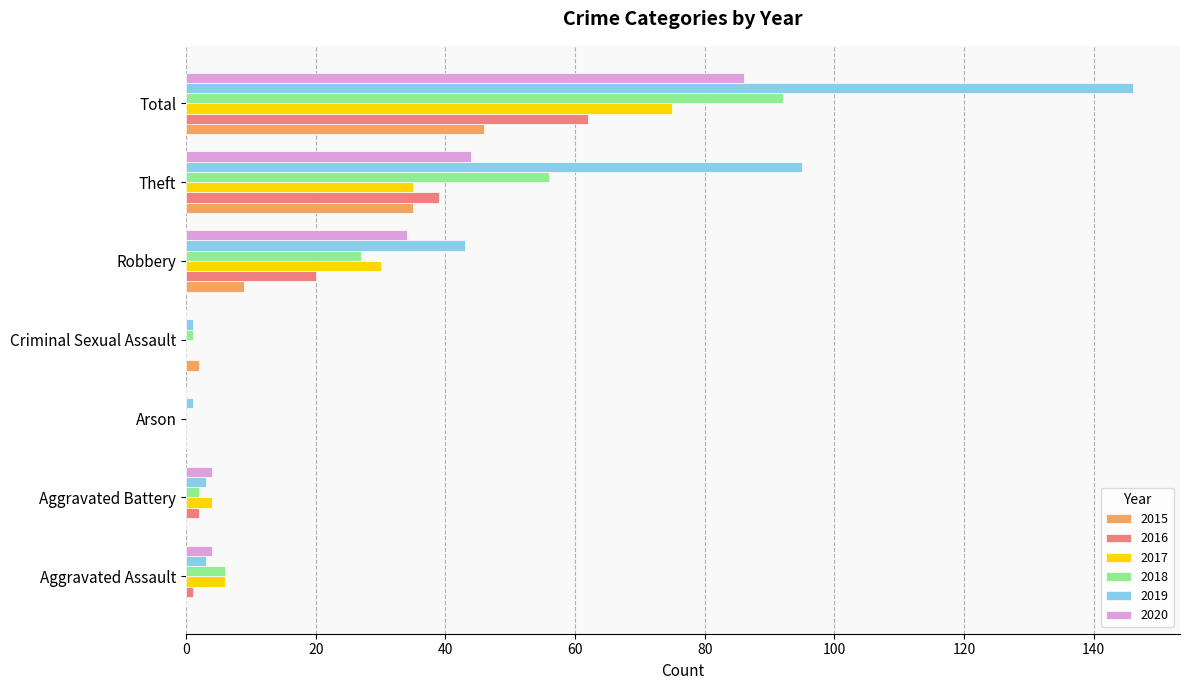

At which label does 2015 reach its peak?

Total